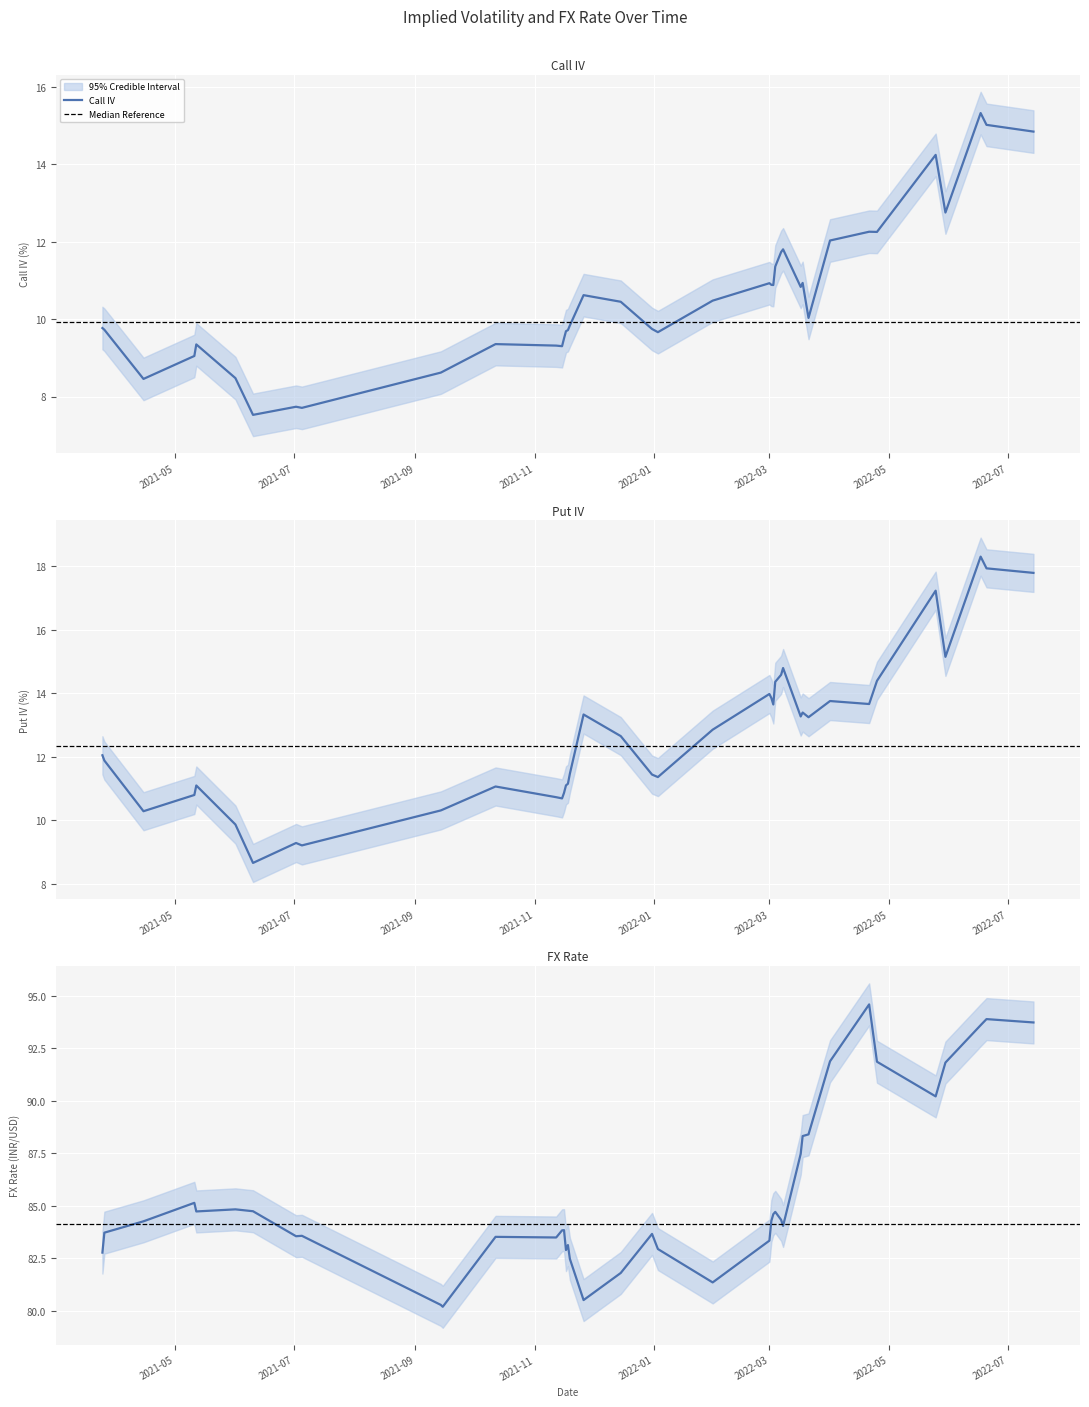

Where is FX Rate nearest to the value 87?

2022-03-17